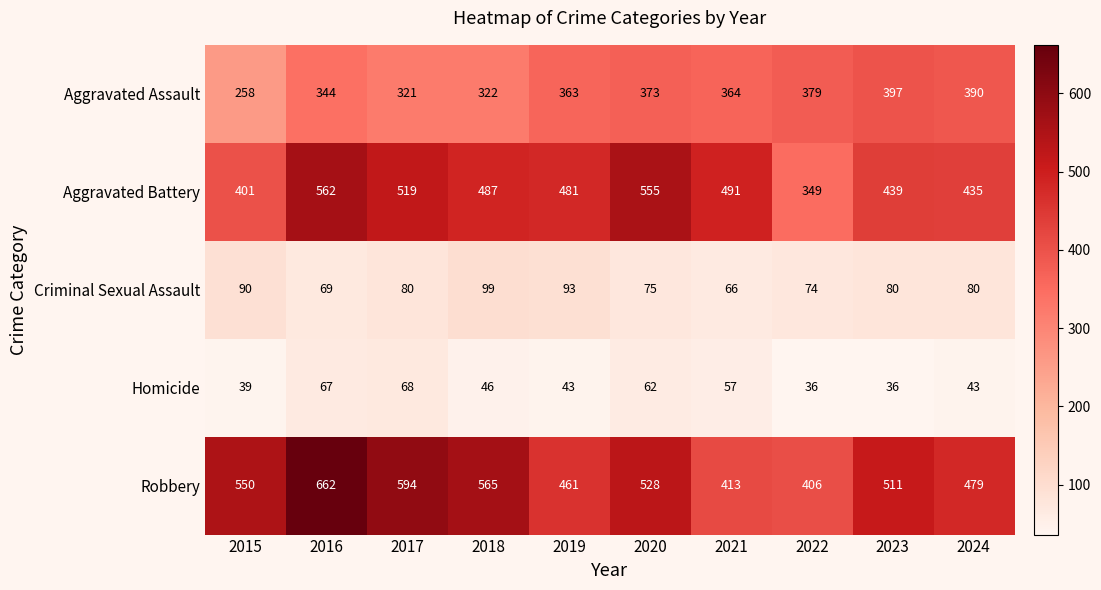

Rank the series by their maximum value, from highest to lowest.

Robbery, Aggravated Battery, Aggravated Assault, Criminal Sexual Assault, Homicide